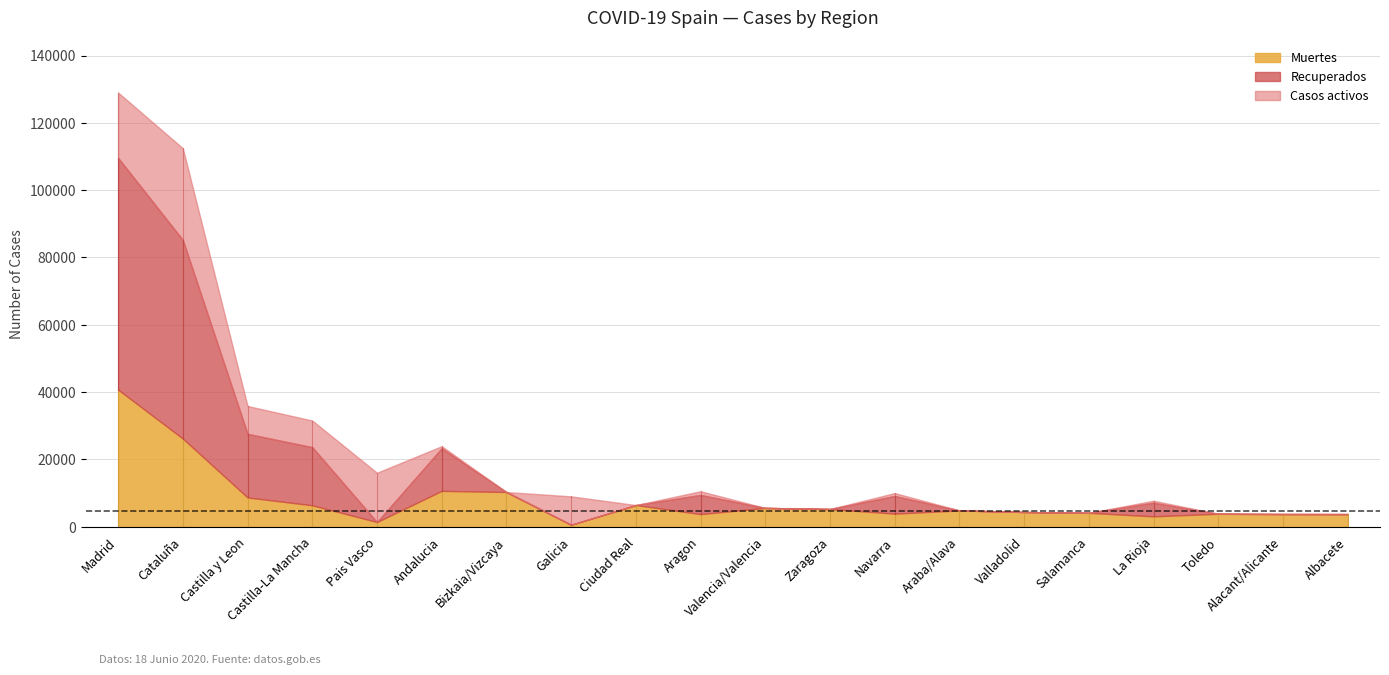

What is the sum of the Recuperados values at Galicia and Castilla-La Mancha?

17287